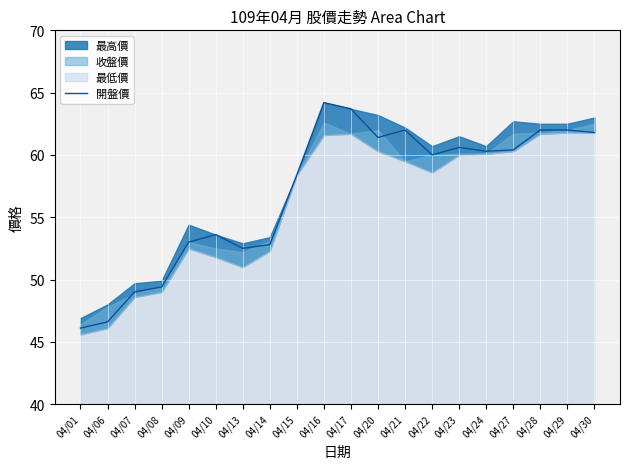

Where does the data first go above 60?

04/16